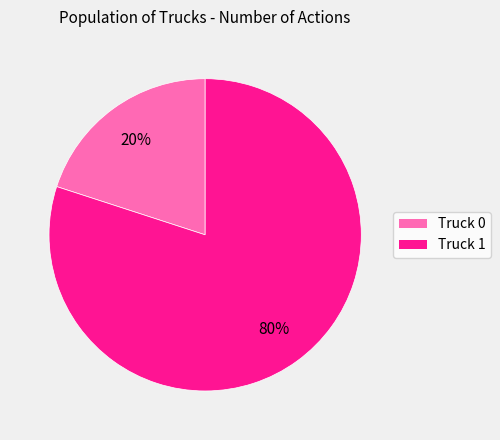

Does any single category account for the majority?

Yes